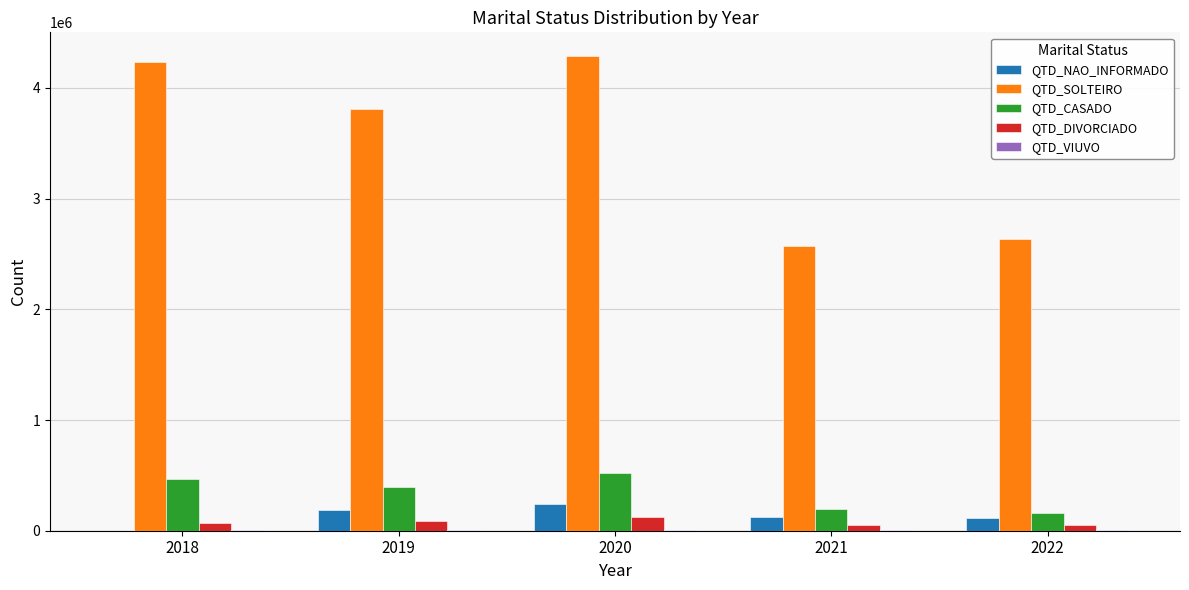

At which category is the sum across all series the highest?

2020